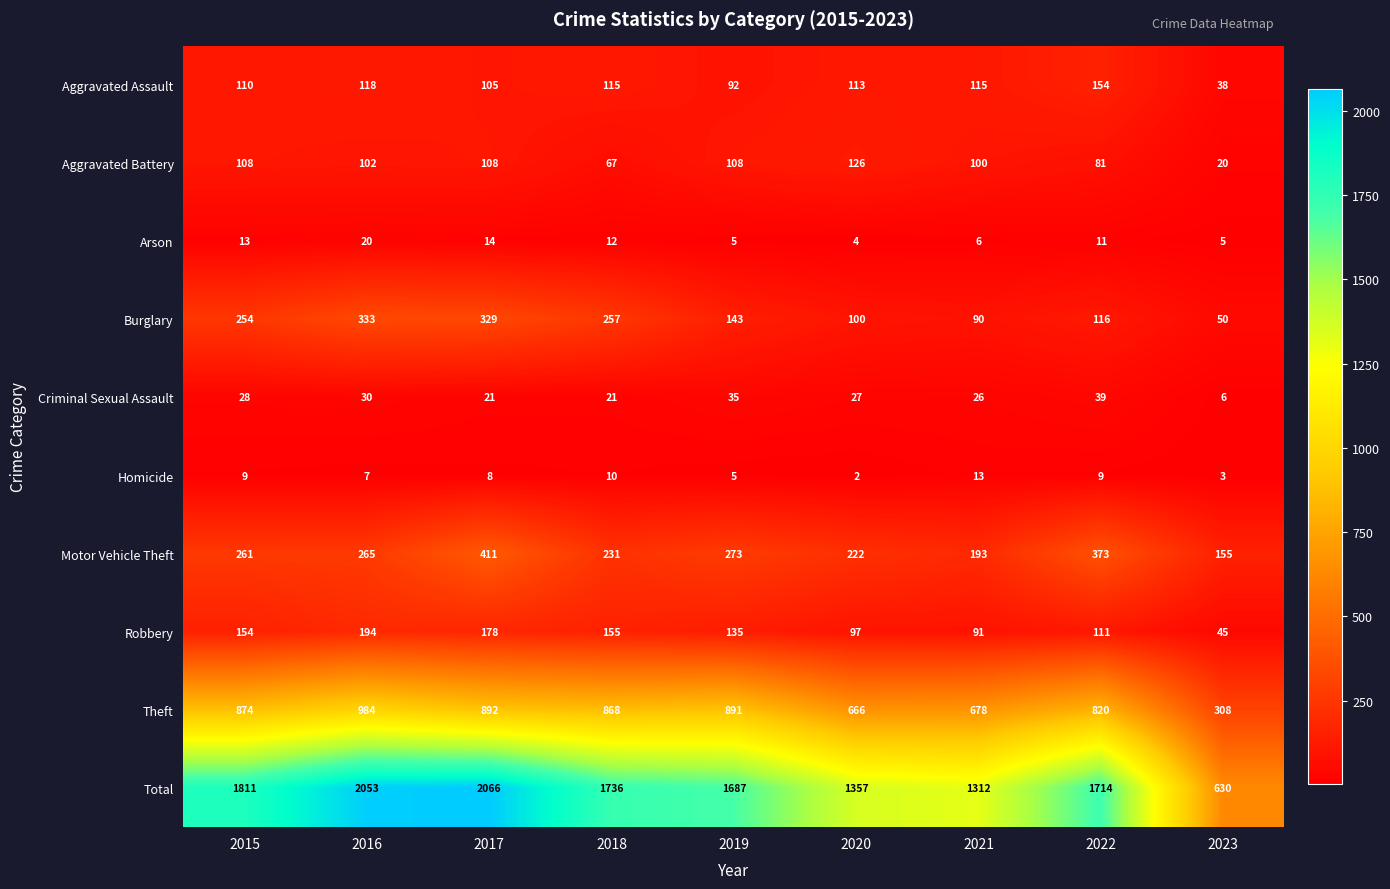

List the series in order of their peak value, highest first.

Total, Theft, Motor Vehicle Theft, Burglary, Robbery, Aggravated Assault, Aggravated Battery, Criminal Sexual Assault, Arson, Homicide